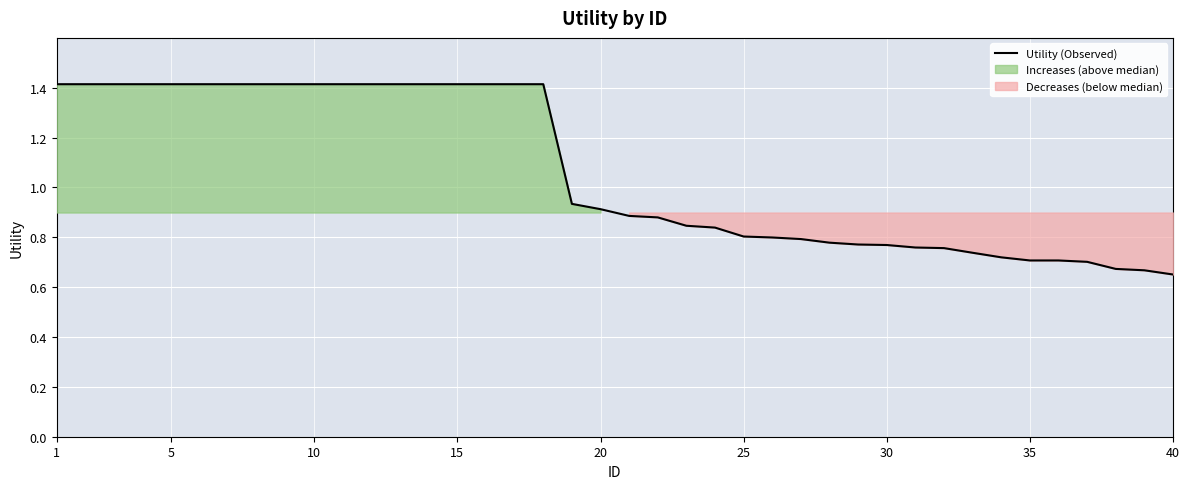

What is the maximum value for Utility (Observed)?

1.4